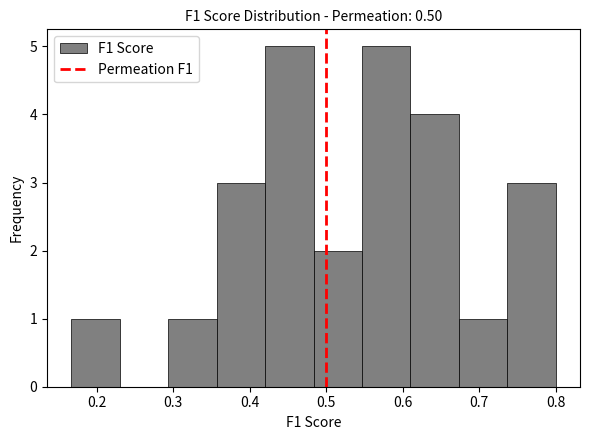

Reading left to right, list every bar in this chart as the range it spans on the x-axis followed by its height. Neither the bar edges nor the heights are printed on the chart, so give them approximately, as read against the axes.

0.17 to 0.23: 1
0.23 to 0.29: 0
0.29 to 0.36: 1
0.36 to 0.42: 3
0.42 to 0.48: 5
0.48 to 0.55: 2
0.55 to 0.61: 5
0.61 to 0.67: 4
0.67 to 0.74: 1
0.74 to 0.80: 3